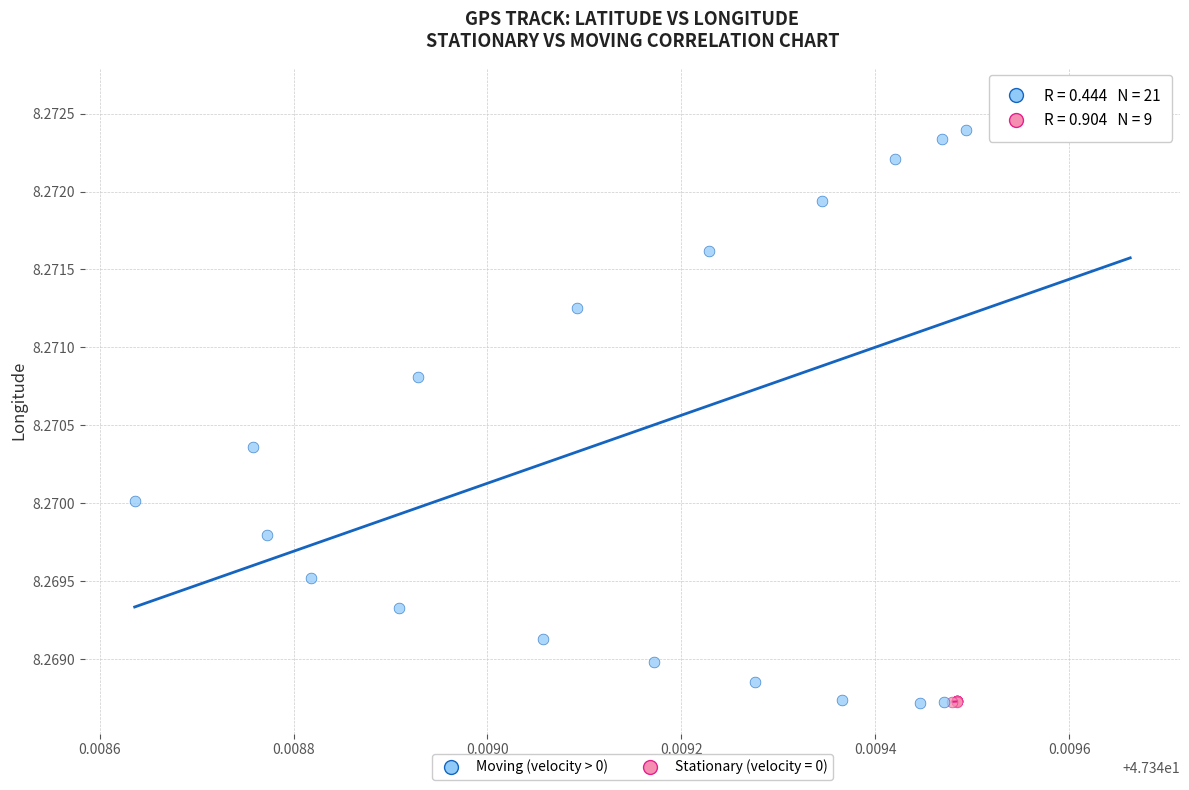

Which series has the widest spread of Y values?

Moving (velocity > 0)